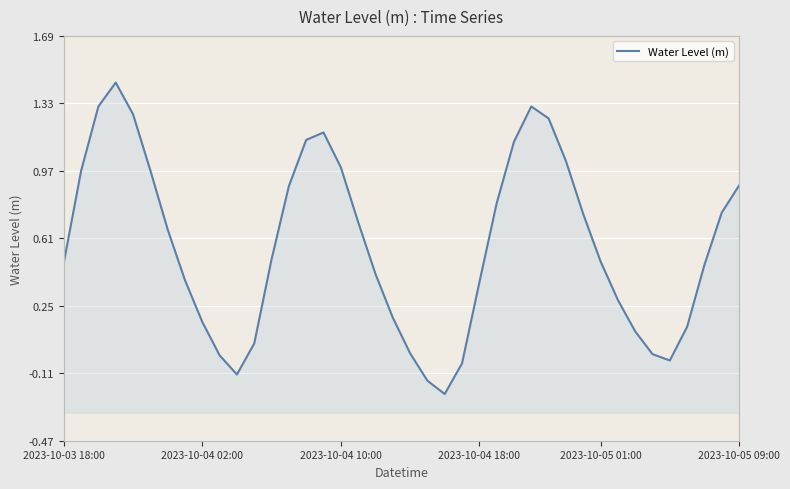

Where is the first local minimum?

10